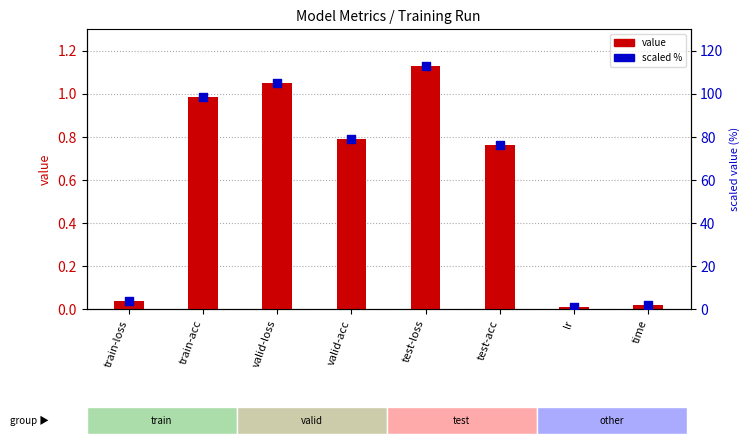

What are all the series names shown in the legend?

value, scaled %